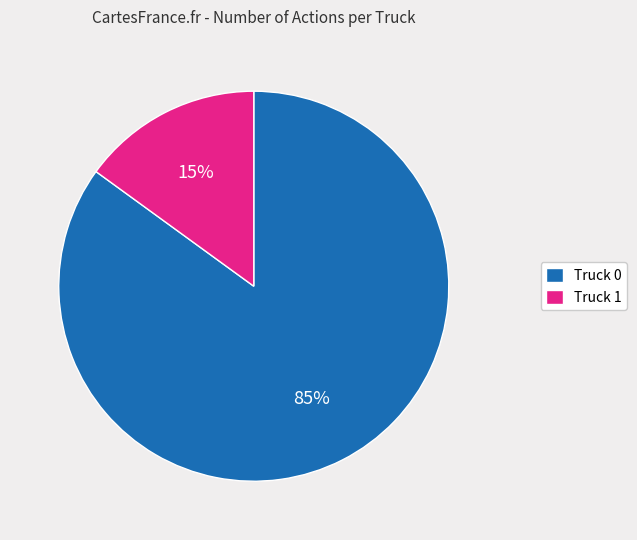

Combined, do Truck 0 and Truck 1 account for over 50%?

Yes